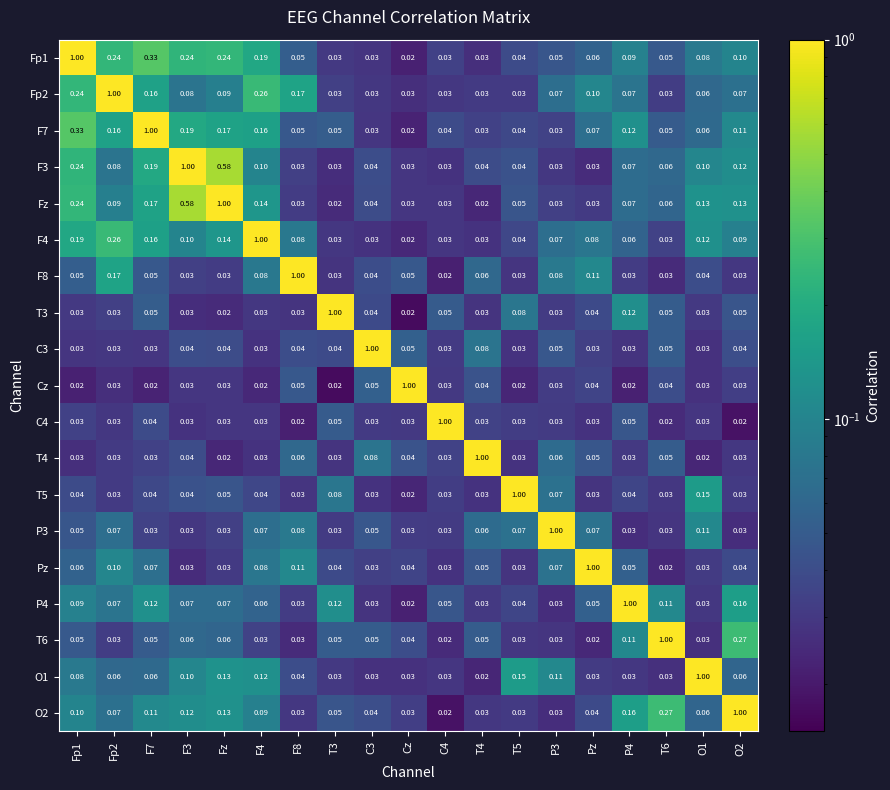

Is the value of F7 at P4 greater than the value of C4 at T4?

Yes